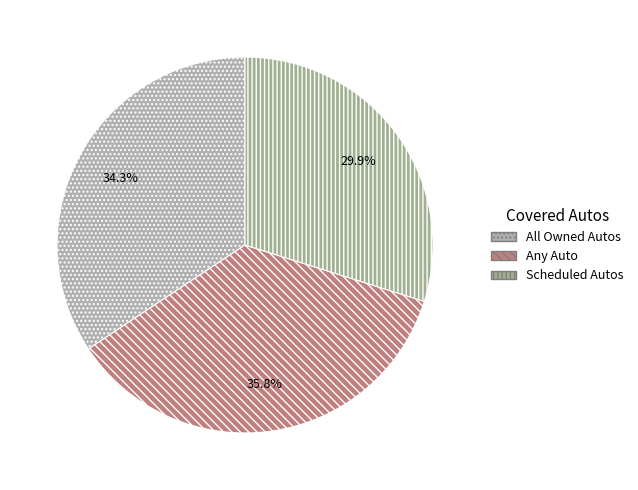

What is the smallest slice in the pie chart?

Scheduled Autos